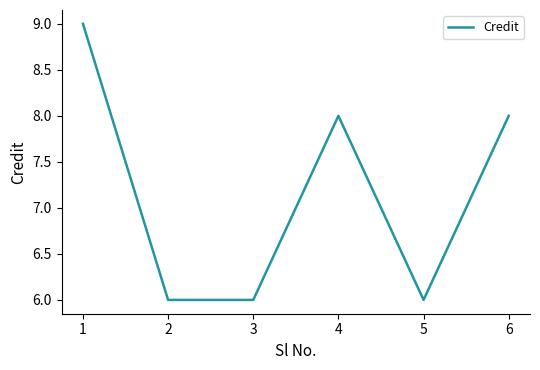

What is the minimum value shown in the chart?

6